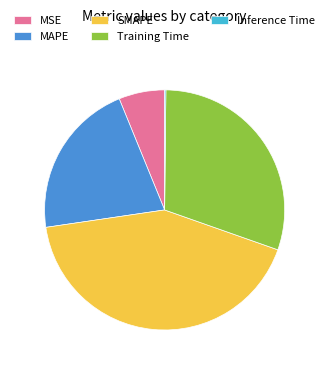

True or false: Training Time accounts for 20% of the total.

False